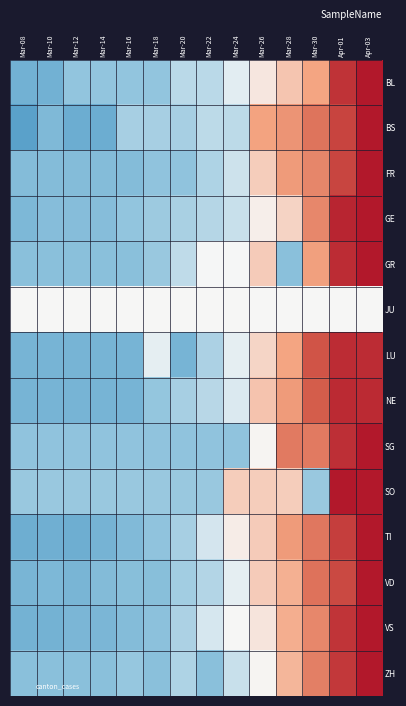

Reading right to left, extract all data points from this chart.

BL: Apr-03=2.5	Apr-01=1.7	Mar-30=0.7	Mar-28=0.4	Mar-26=0.1	Mar-24=-0.1	Mar-22=-0.4	Mar-20=-0.4	Mar-18=-0.7	Mar-16=-0.7	Mar-14=-0.7	Mar-12=-0.7	Mar-10=-0.9	Mar-08=-0.9
BS: Apr-03=2.0	Apr-01=1.6	Mar-30=1.1	Mar-28=0.8	Mar-26=0.7	Mar-24=-0.4	Mar-22=-0.4	Mar-20=-0.5	Mar-18=-0.5	Mar-16=-0.5	Mar-14=-1.0	Mar-12=-1.0	Mar-10=-0.8	Mar-08=-1.1
FR: Apr-03=2.4	Apr-01=1.6	Mar-30=1.0	Mar-28=0.8	Mar-26=0.3	Mar-24=-0.3	Mar-22=-0.5	Mar-20=-0.7	Mar-18=-0.7	Mar-16=-0.8	Mar-14=-0.8	Mar-12=-0.8	Mar-10=-0.8	Mar-08=-0.8
GE: Apr-03=2.4	Apr-01=1.9	Mar-30=1.0	Mar-28=0.3	Mar-26=0.1	Mar-24=-0.3	Mar-22=-0.4	Mar-20=-0.5	Mar-18=-0.6	Mar-16=-0.7	Mar-14=-0.8	Mar-12=-0.8	Mar-10=-0.8	Mar-08=-0.8
GR: Apr-03=2.5	Apr-01=1.8	Mar-30=0.7	Mar-28=-0.7	Mar-26=0.4	Mar-24=-0.0	Mar-22=-0.0	Mar-20=-0.4	Mar-18=-0.6	Mar-16=-0.7	Mar-14=-0.7	Mar-12=-0.7	Mar-10=-0.7	Mar-08=-0.7
JU: Apr-03=0.0	Apr-01=0.0	Mar-30=0.0	Mar-28=0.0	Mar-26=0.0	Mar-24=0.0	Mar-22=0.0	Mar-20=0.0	Mar-18=0.0	Mar-16=0.0	Mar-14=0.0	Mar-12=0.0	Mar-10=0.0	Mar-08=0.0
LU: Apr-03=1.8	Apr-01=1.8	Mar-30=1.4	Mar-28=0.7	Mar-26=0.3	Mar-24=-0.1	Mar-22=-0.5	Mar-20=-0.9	Mar-18=-0.1	Mar-16=-0.9	Mar-14=-0.9	Mar-12=-0.9	Mar-10=-0.9	Mar-08=-0.9
NE: Apr-03=1.8	Apr-01=1.8	Mar-30=1.4	Mar-28=0.8	Mar-26=0.4	Mar-24=-0.2	Mar-22=-0.4	Mar-20=-0.5	Mar-18=-0.6	Mar-16=-0.9	Mar-14=-0.9	Mar-12=-0.9	Mar-10=-0.9	Mar-08=-0.9
SG: Apr-03=2.1	Apr-01=1.8	Mar-30=1.1	Mar-28=1.1	Mar-26=0.0	Mar-24=-0.7	Mar-22=-0.7	Mar-20=-0.7	Mar-18=-0.7	Mar-16=-0.7	Mar-14=-0.7	Mar-12=-0.7	Mar-10=-0.7	Mar-08=-0.7
SO: Apr-03=2.3	Apr-01=2.3	Mar-30=-0.6	Mar-28=0.3	Mar-26=0.3	Mar-24=0.3	Mar-22=-0.6	Mar-20=-0.6	Mar-18=-0.6	Mar-16=-0.6	Mar-14=-0.6	Mar-12=-0.6	Mar-10=-0.6	Mar-08=-0.6
TI: Apr-03=2.1	Apr-01=1.6	Mar-30=1.1	Mar-28=0.8	Mar-26=0.4	Mar-24=0.1	Mar-22=-0.2	Mar-20=-0.5	Mar-18=-0.7	Mar-16=-0.8	Mar-14=-0.9	Mar-12=-1.0	Mar-10=-0.9	Mar-08=-1.0
VD: Apr-03=2.3	Apr-01=1.5	Mar-30=1.1	Mar-28=0.6	Mar-26=0.4	Mar-24=-0.1	Mar-22=-0.4	Mar-20=-0.6	Mar-18=-0.7	Mar-16=-0.7	Mar-14=-0.8	Mar-12=-0.9	Mar-10=-0.8	Mar-08=-0.9
VS: Apr-03=2.3	Apr-01=1.7	Mar-30=0.9	Mar-28=0.6	Mar-26=0.2	Mar-24=0.0	Mar-22=-0.2	Mar-20=-0.5	Mar-18=-0.7	Mar-16=-0.8	Mar-14=-0.8	Mar-12=-0.8	Mar-10=-0.9	Mar-08=-0.9
ZH: Apr-03=2.4	Apr-01=1.7	Mar-30=1.0	Mar-28=0.5	Mar-26=0.0	Mar-24=-0.3	Mar-22=-0.7	Mar-20=-0.5	Mar-18=-0.7	Mar-16=-0.6	Mar-14=-0.7	Mar-12=-0.7	Mar-10=-0.7	Mar-08=-0.7